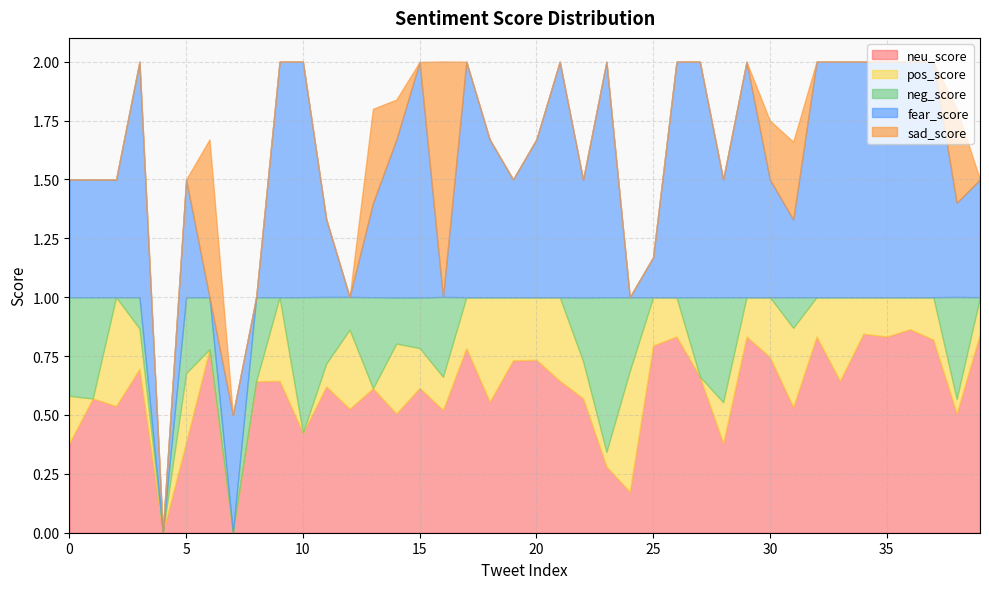

Is it true that neu_score equals 0.7 at 3?

True